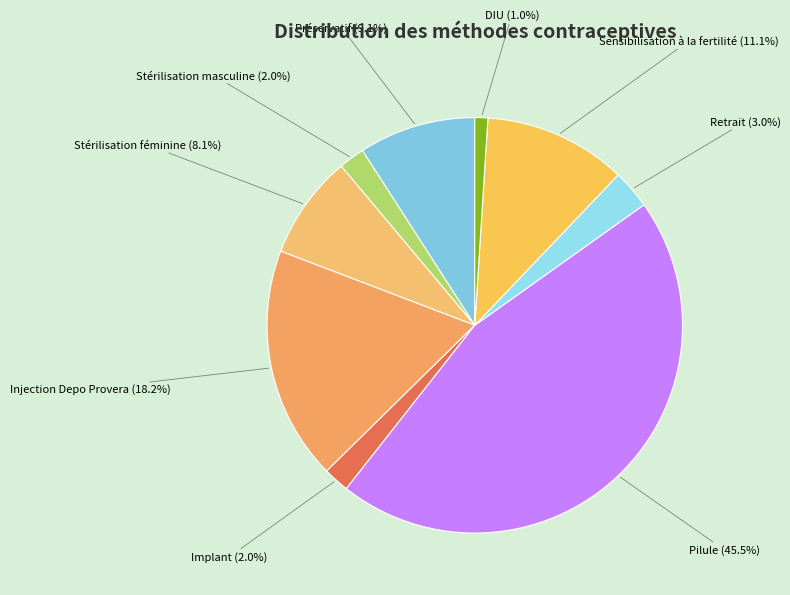

What percentage do Sensibilisation à la fertilité and Stérilisation féminine together represent?

19.2%